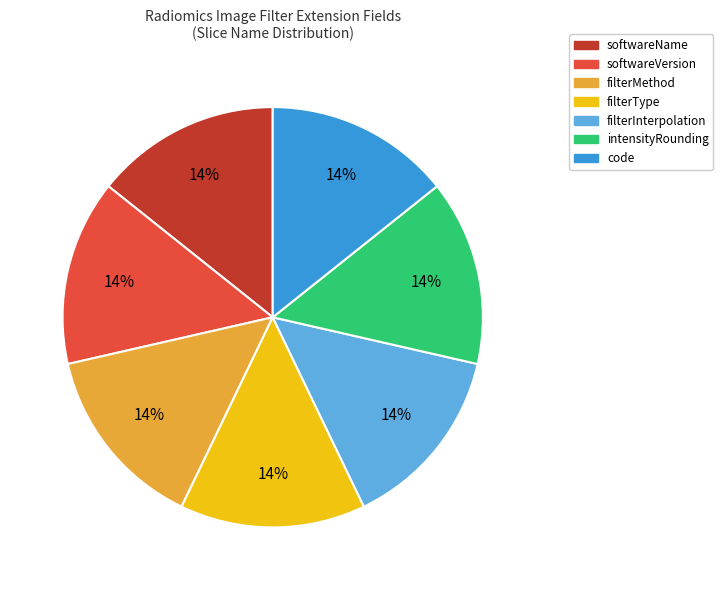

Is there a majority slice in this chart?

No